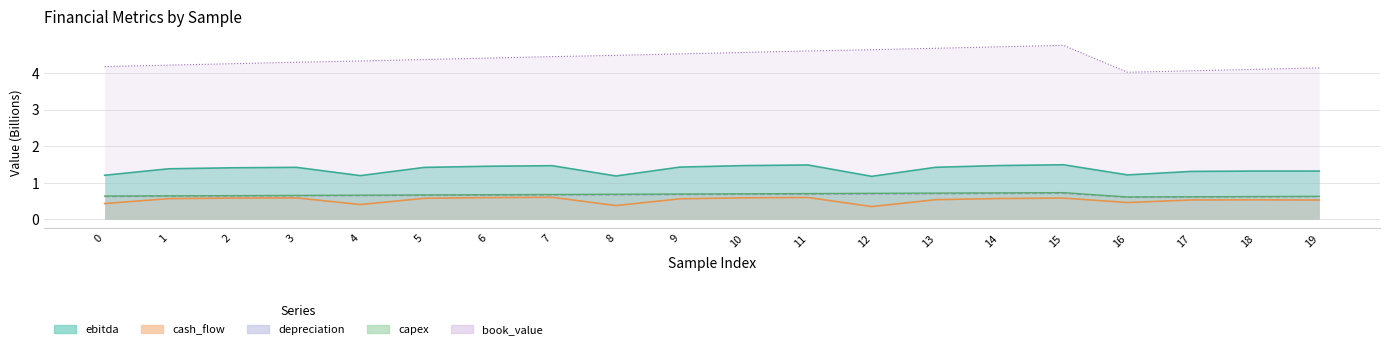

Which series has the largest total across all categories?

depreciation